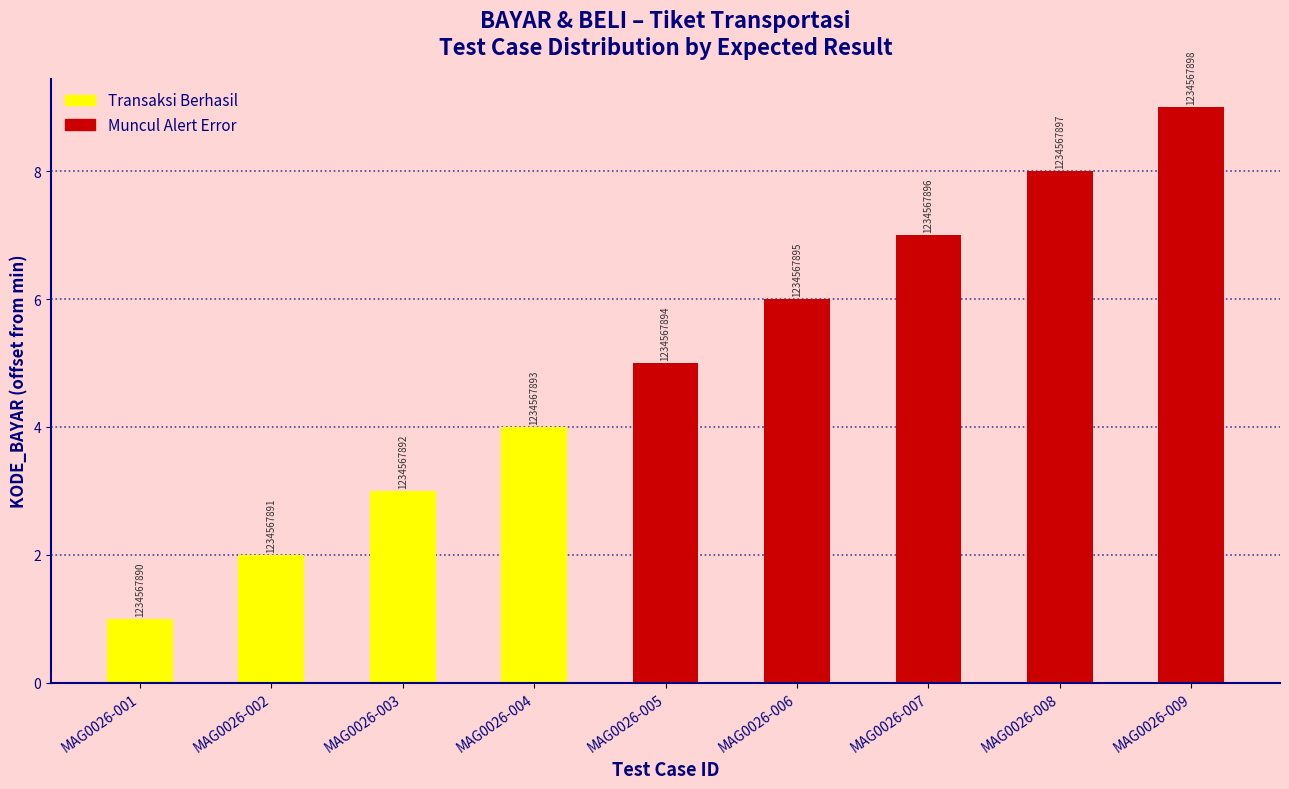

What is the ratio of the value at MAG0026-008 to the value at MAG0026-007?

1.1